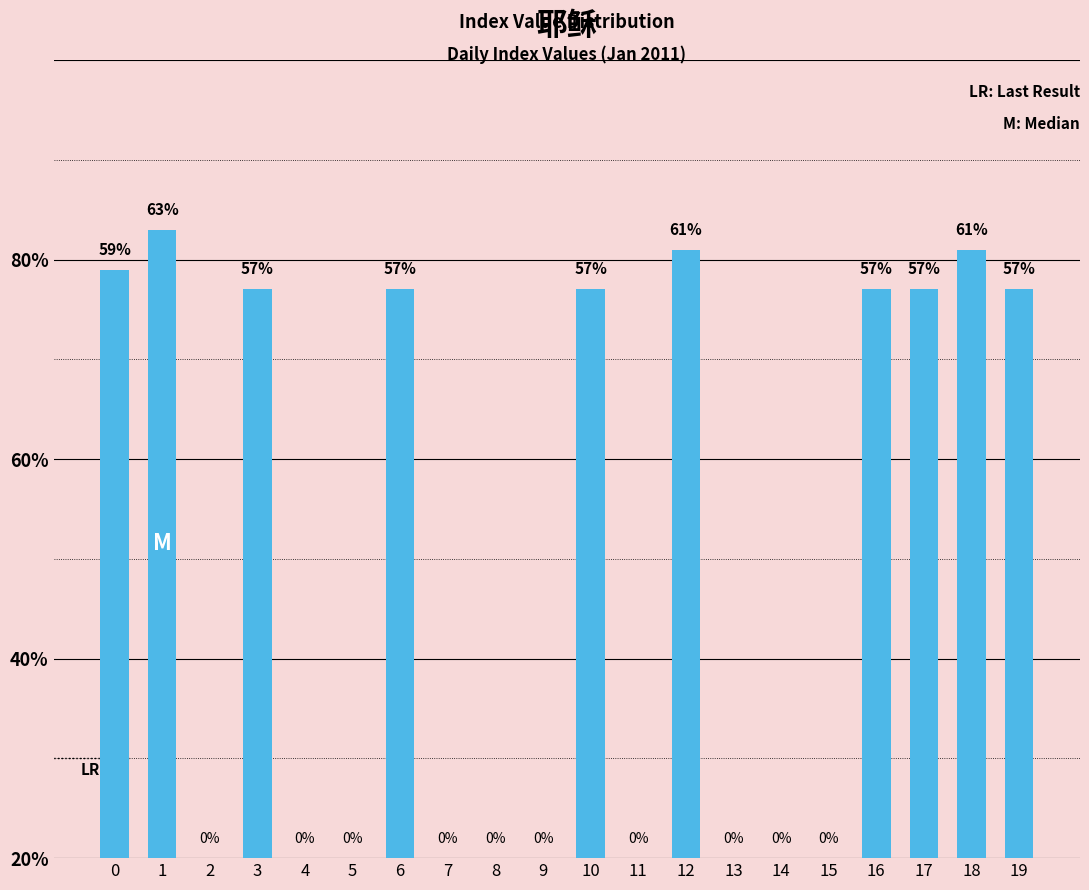

Reading right to left, extract all data points from this chart.

19=57	18=61	17=57	16=57	15=0	14=0	13=0	12=61	11=0	10=57	9=0	8=0	7=0	6=57	5=0	4=0	3=57	2=0	1=63	0=59